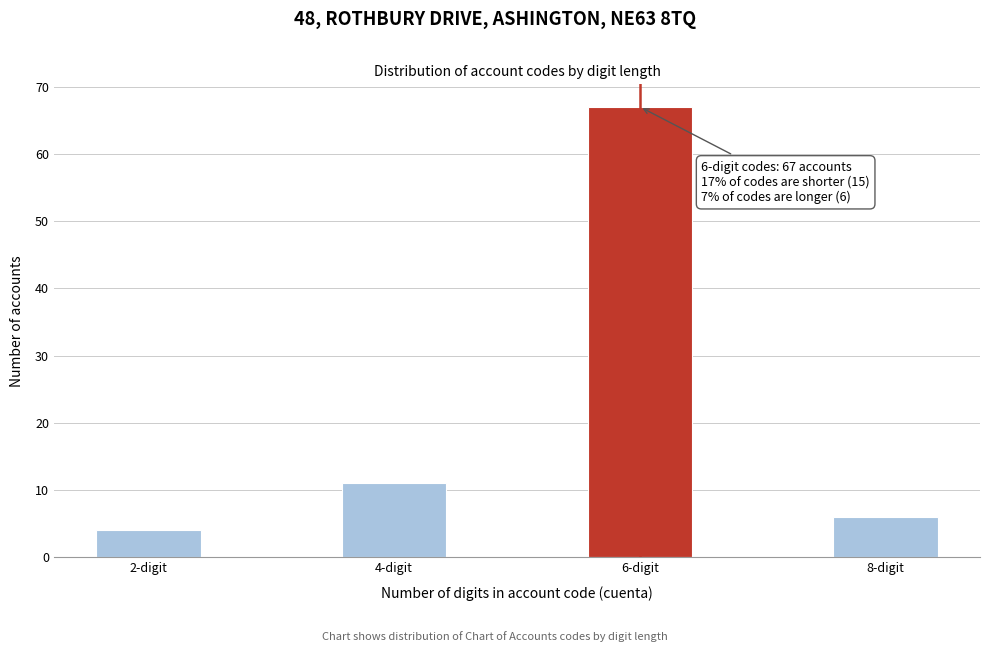

Reading right to left, extract all data points from this chart.

8-digit=6	6-digit=67	4-digit=11	2-digit=4